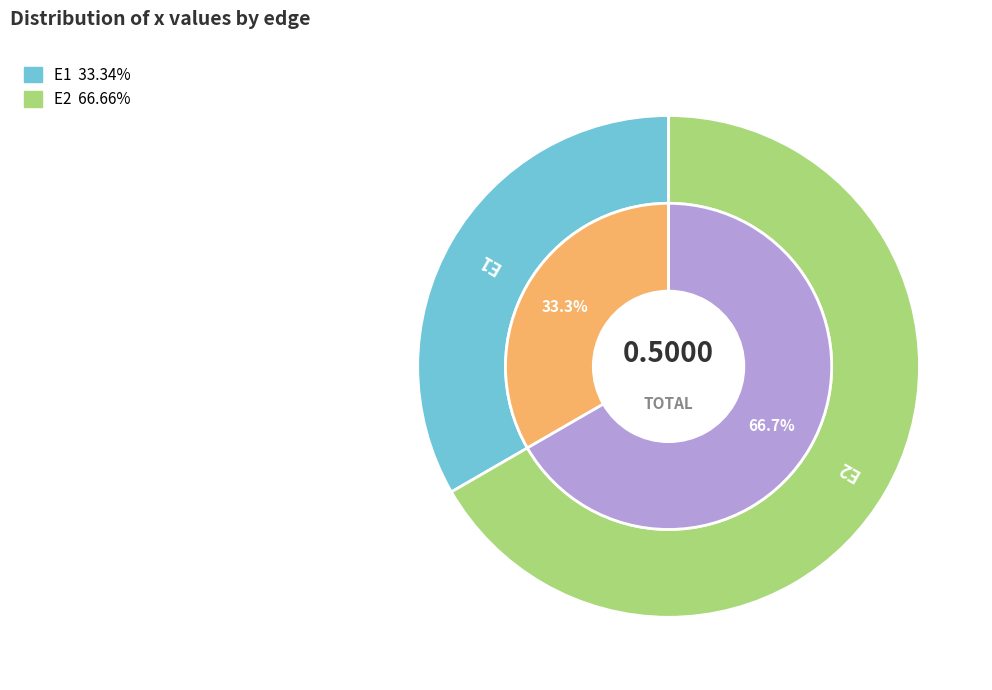

To the nearest percent, what portion does E2 represent?

67%